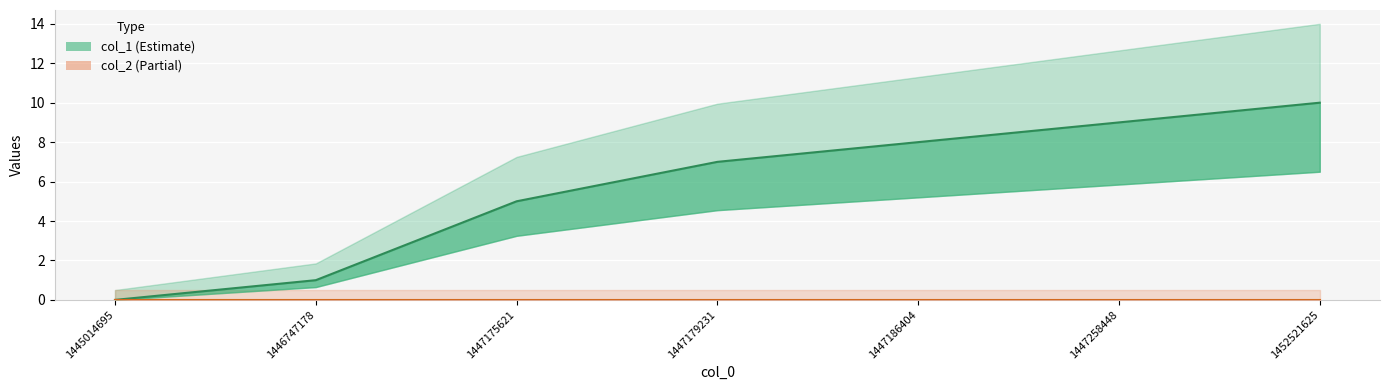

What is the change in value from 1447186404 to 1452521625?

+2